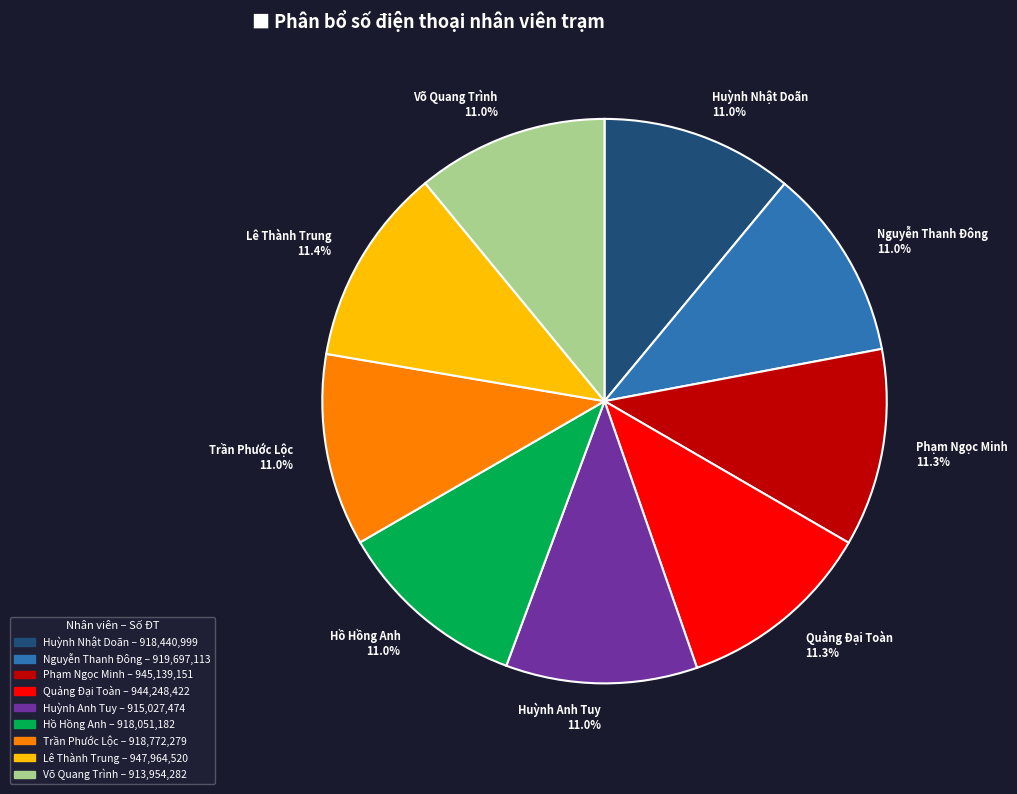

Combined, do Trần Phước Lộc 11.0% and Nguyễn Thanh Đông 11.0% account for over 50%?

No